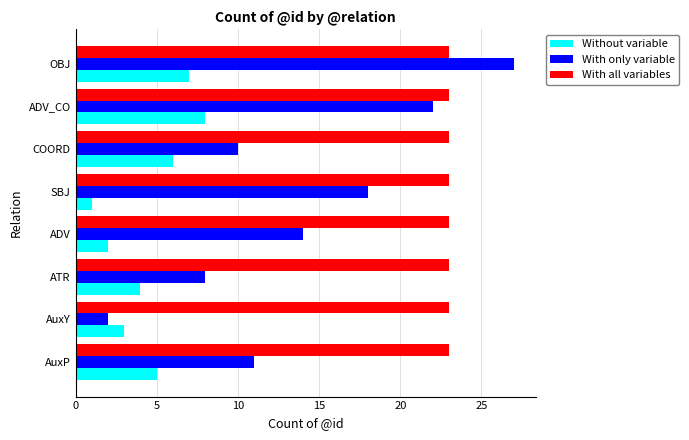

What is the total value across all series at ATR?

35